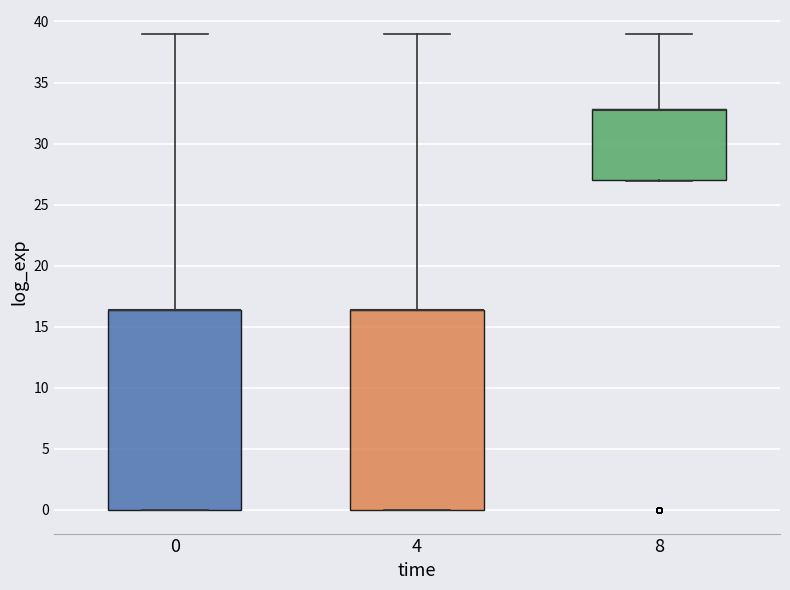

Reading left to right, read every box against the y-axis: the position of its median line, the range the box covers, and the ends of its whiskers. The values are not printed on the chart, so give them approximately, as read against the axis.

0: median 16.5 (drawn on the box's upper edge), box 0.0 to 16.5, whiskers 0.0 to 39.0
4: median 16.5 (drawn on the box's upper edge), box 0.0 to 16.5, whiskers 0.0 to 39.0
8: median 33.0 (drawn on the box's upper edge), box 27.0 to 33.0, whiskers 27.0 to 39.0